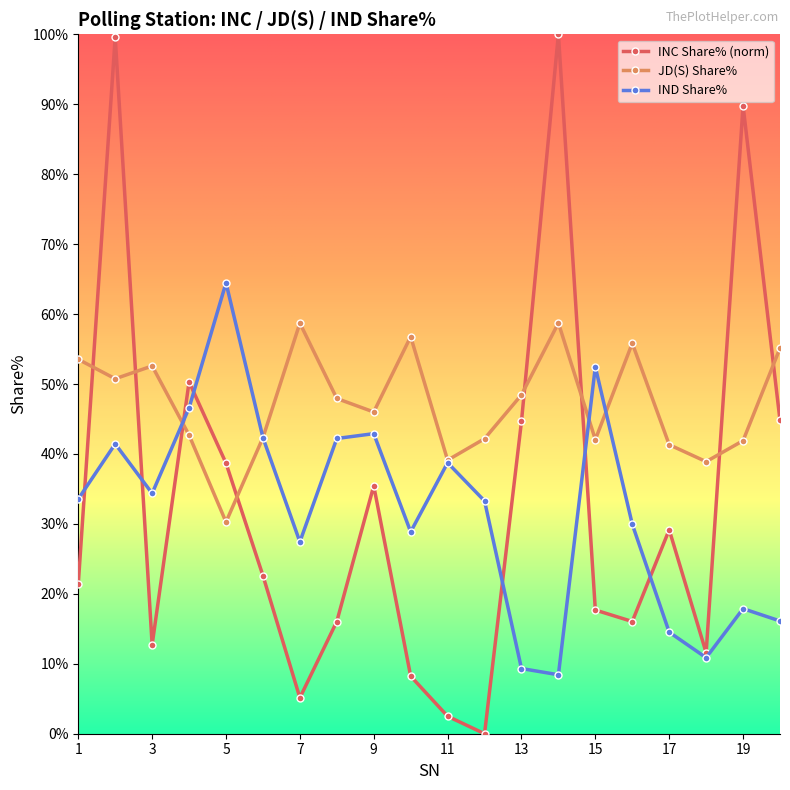

Is this an area chart (filled region under the line)?

No